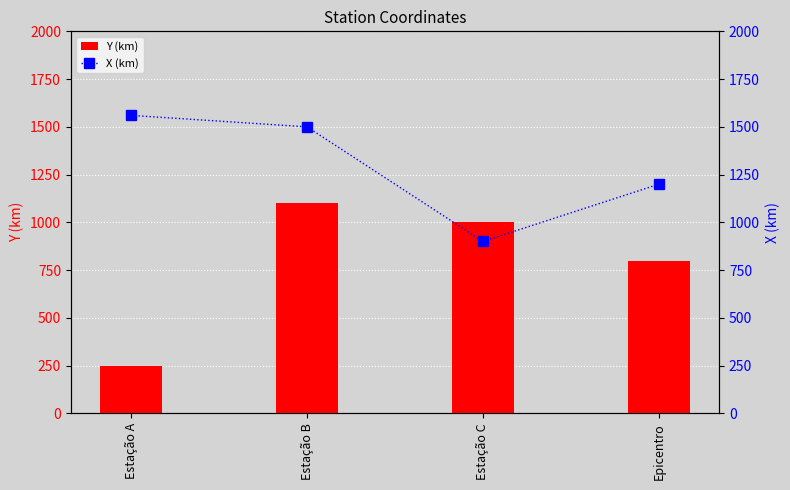

The value of Y (km) at Estação C is 356. True or false?

False